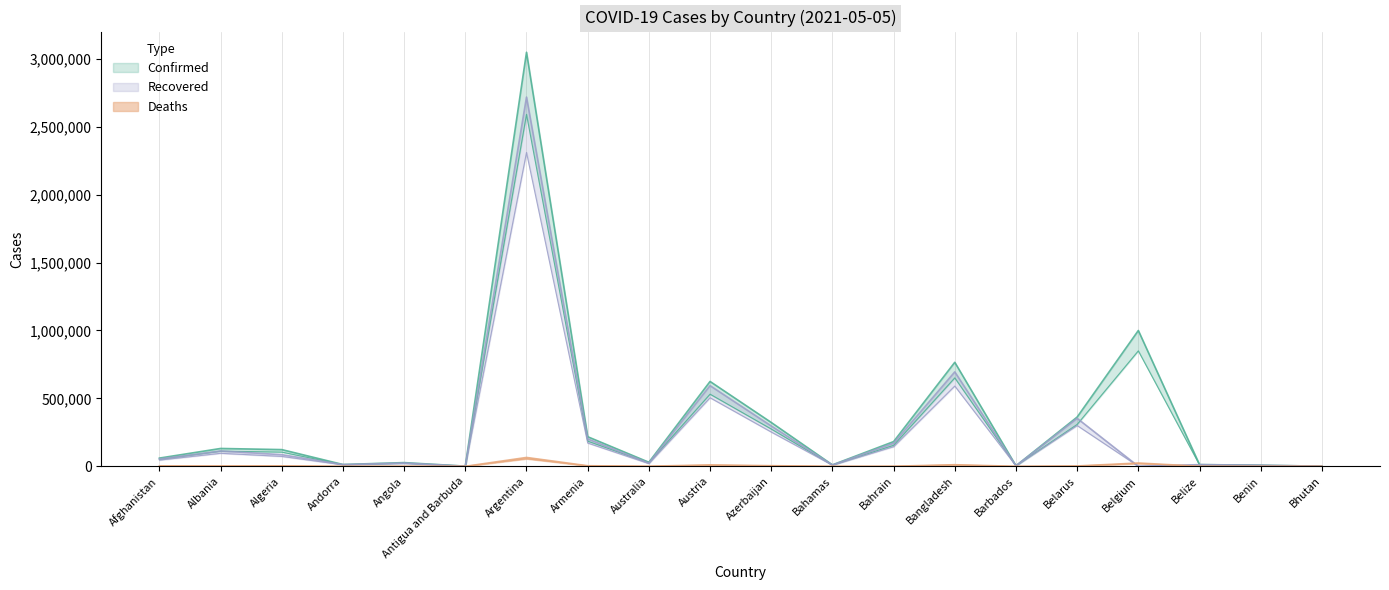

Does the chart display data point markers on the line(s)?

No